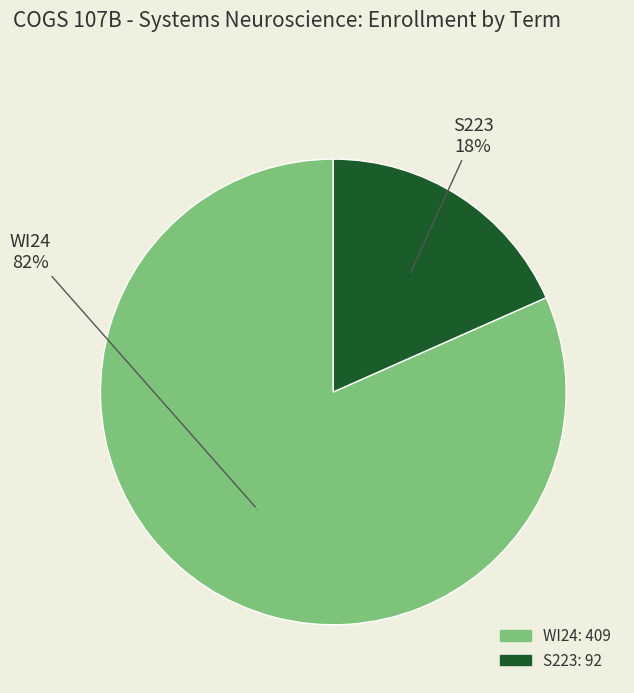

Rank the categories by value from highest to lowest.

WI24, S223